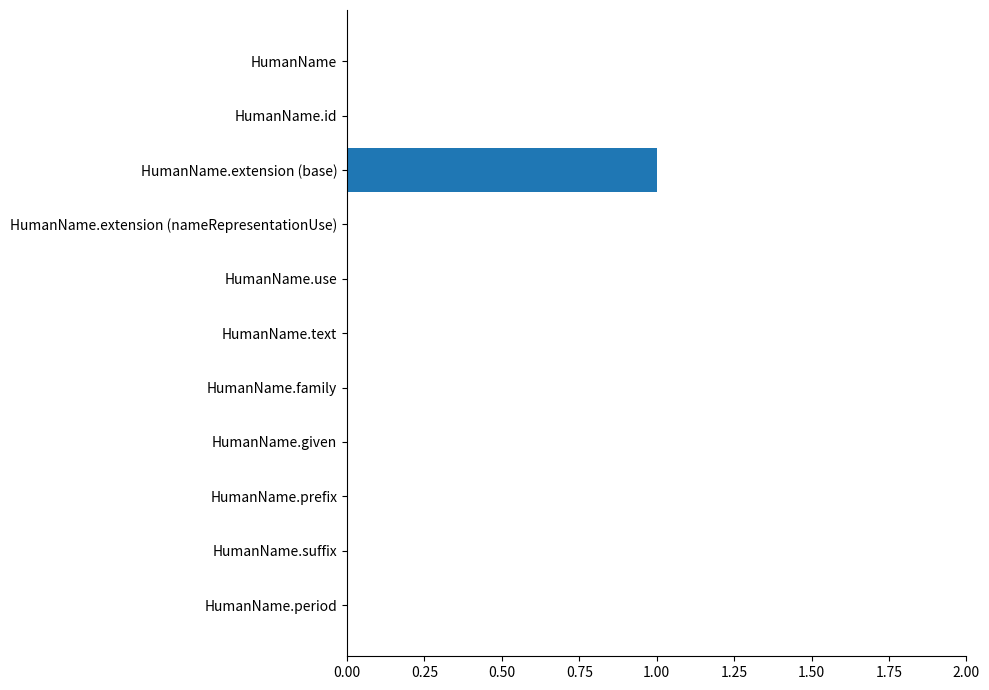

The value at HumanName.period is 0. True or false?

True